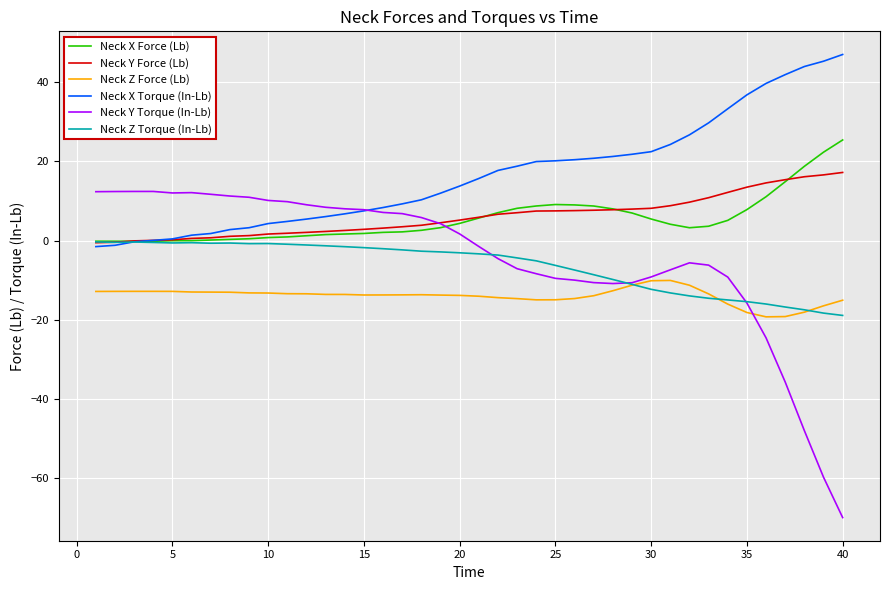

Which series has the widest spread of values?

Neck Y Torque (In-Lb)